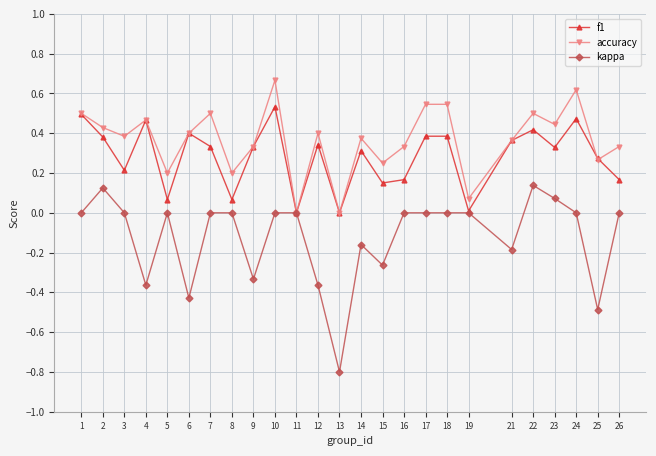

Rank the series by their maximum value, from lowest to highest.

kappa, f1, accuracy